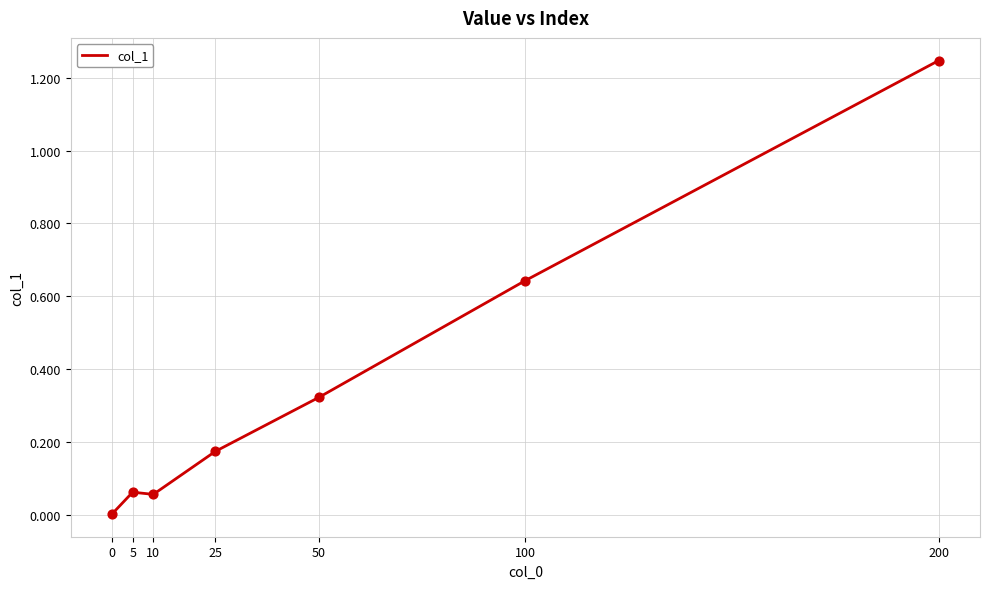

Which has a higher value, 10 or 200?

200